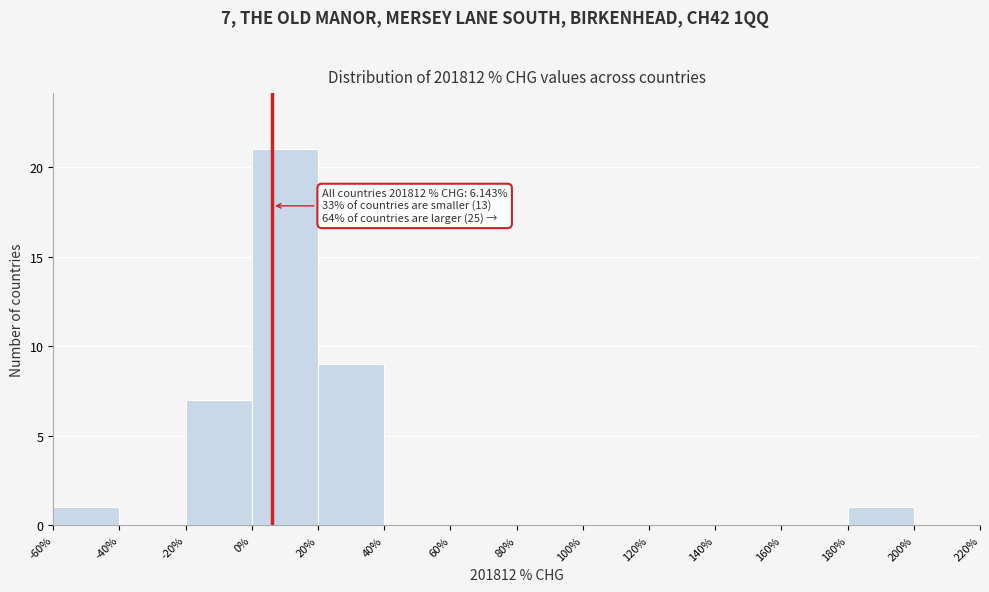

Which range on the x-axis has the tallest bar?

0% to 20%